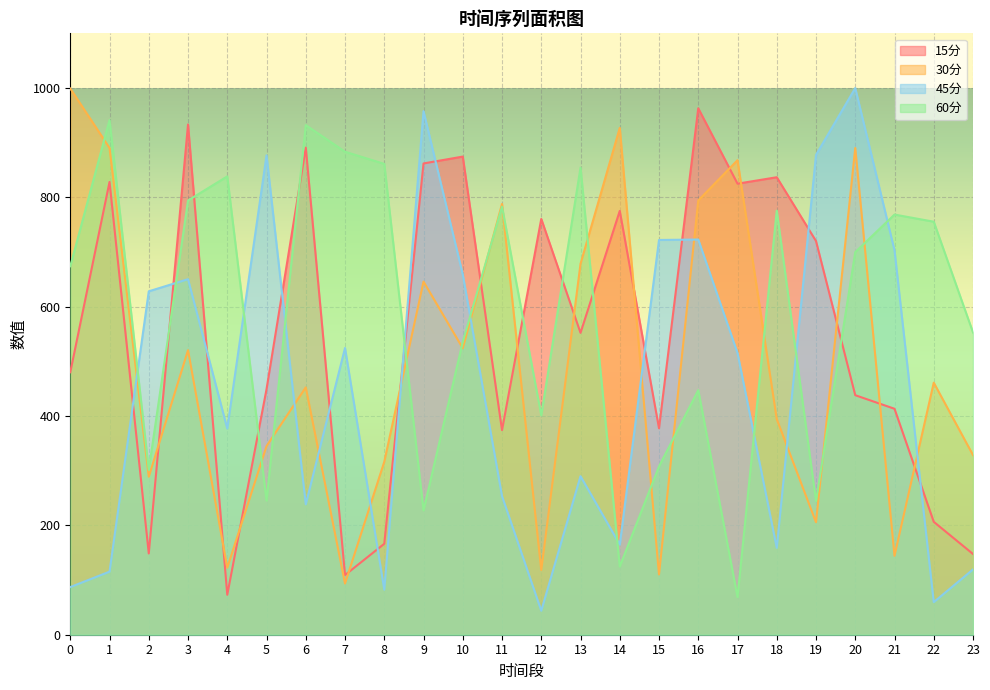

What is the sum of the 60分 values at 12 and 15?

709.2